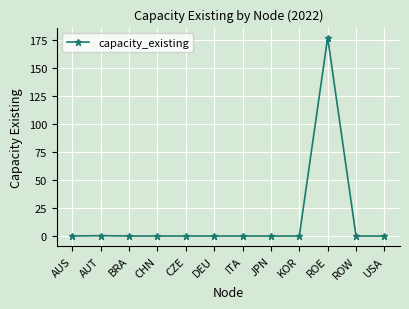

What is the change in value from CHN to ROE?

+177.5